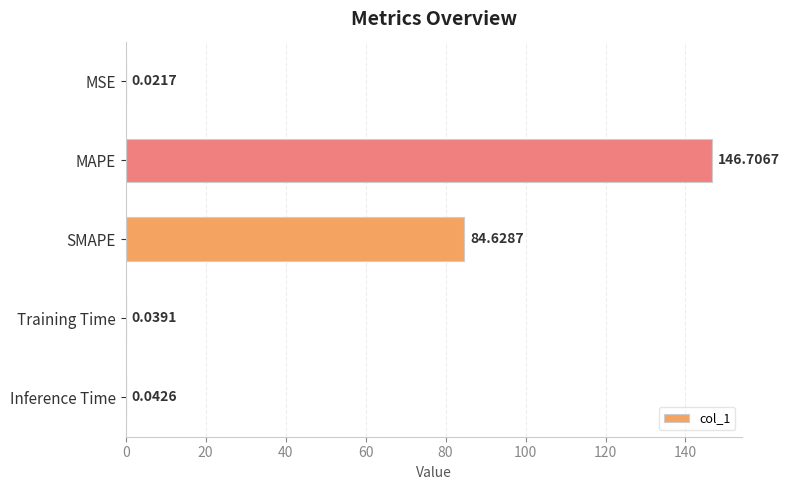

What is the sum of the values at MSE and SMAPE?

84.7